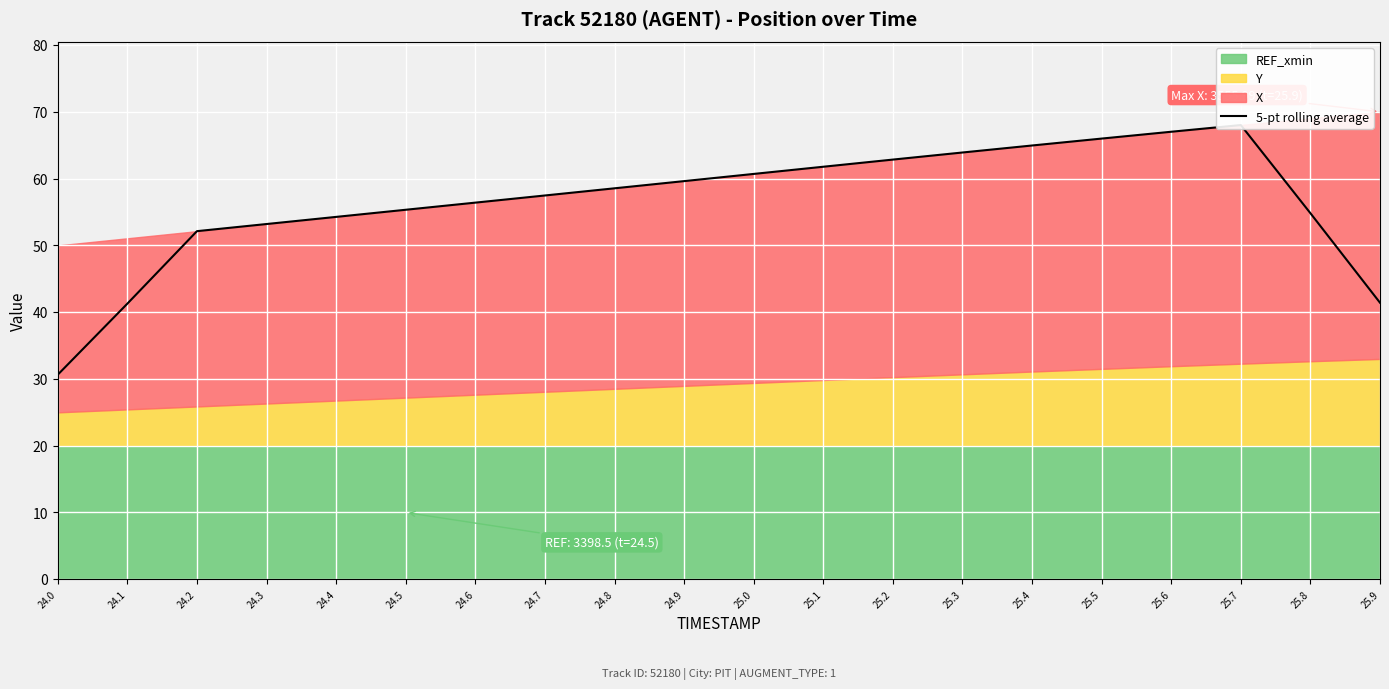

Which category has the lowest value across all series?

24.0